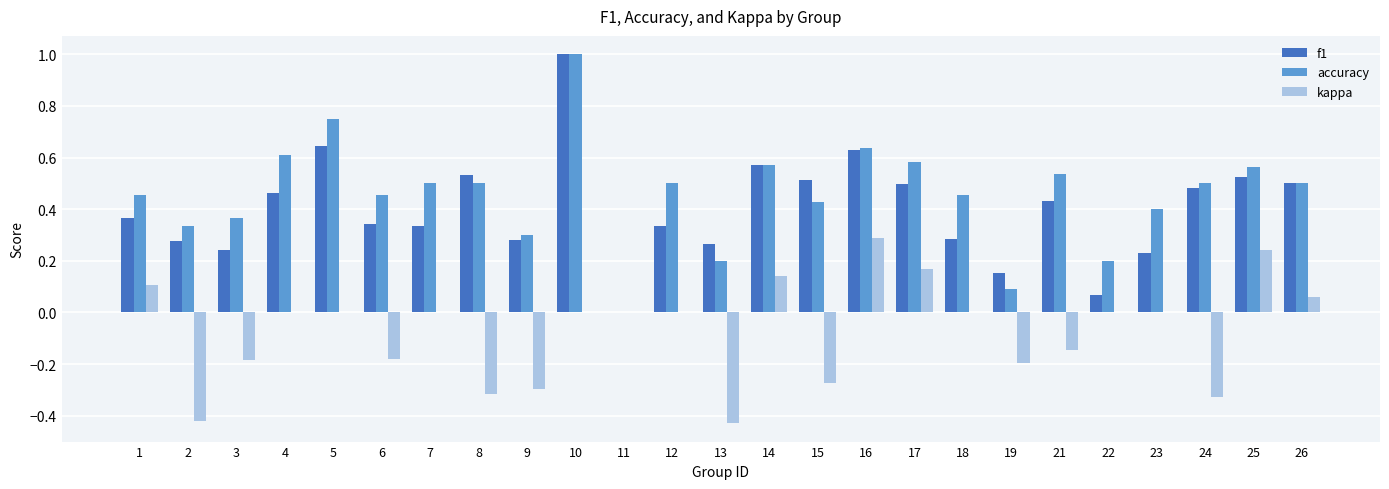

What is the highest value of the accuracy series?

1.0